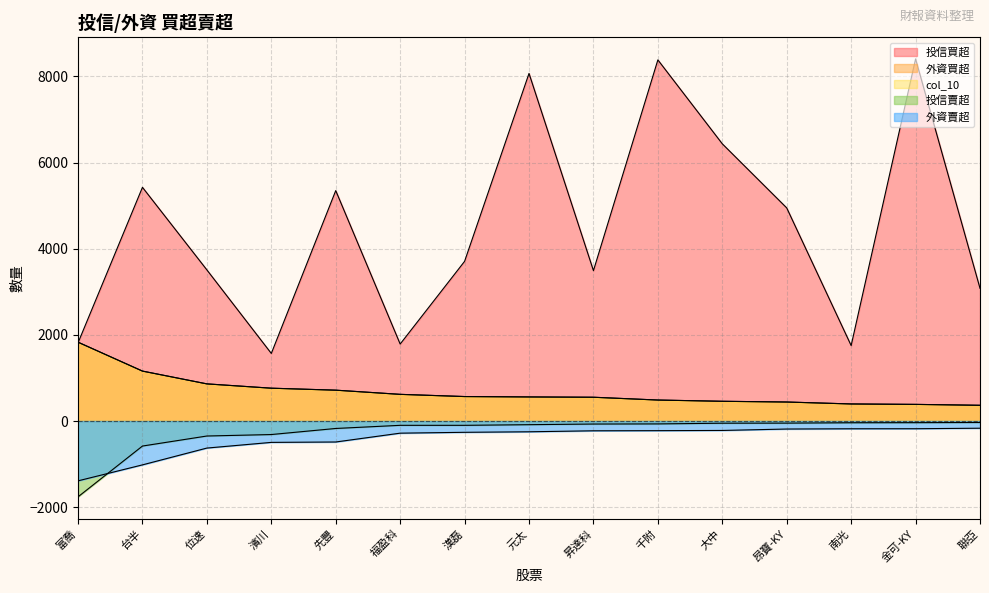

True or false: 投信買超 and 外資賣超 intersect in this chart.

False